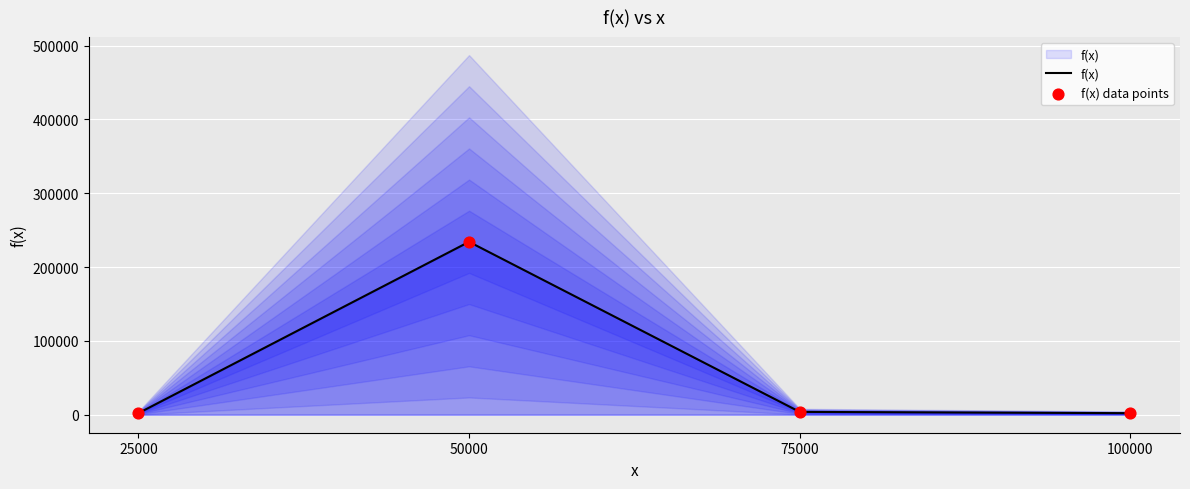

What are all the series names shown in the legend?

f(x), f(x) data points